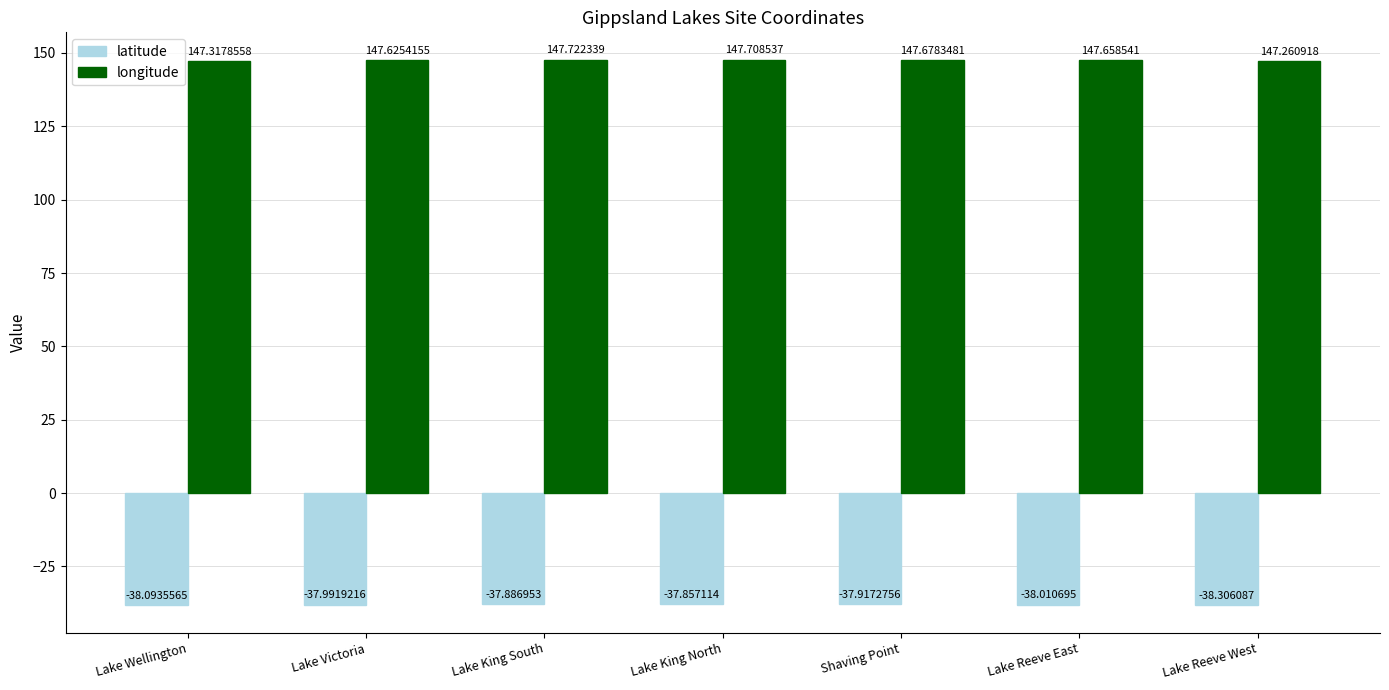

What is the value of the longitude bar at the 6th from the left?

147.7